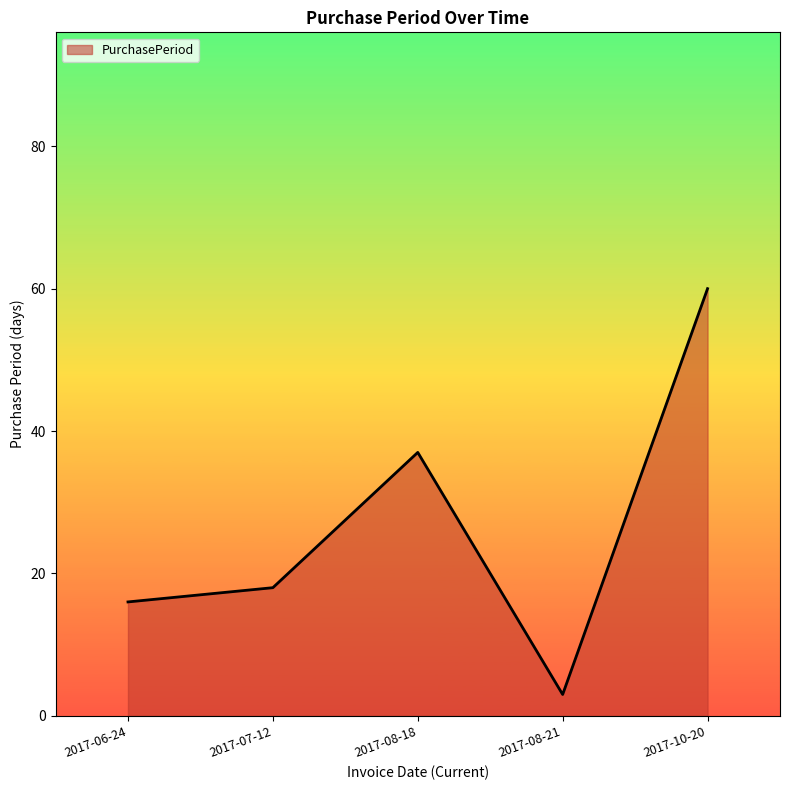

What position from the right is 2017-08-18?

3